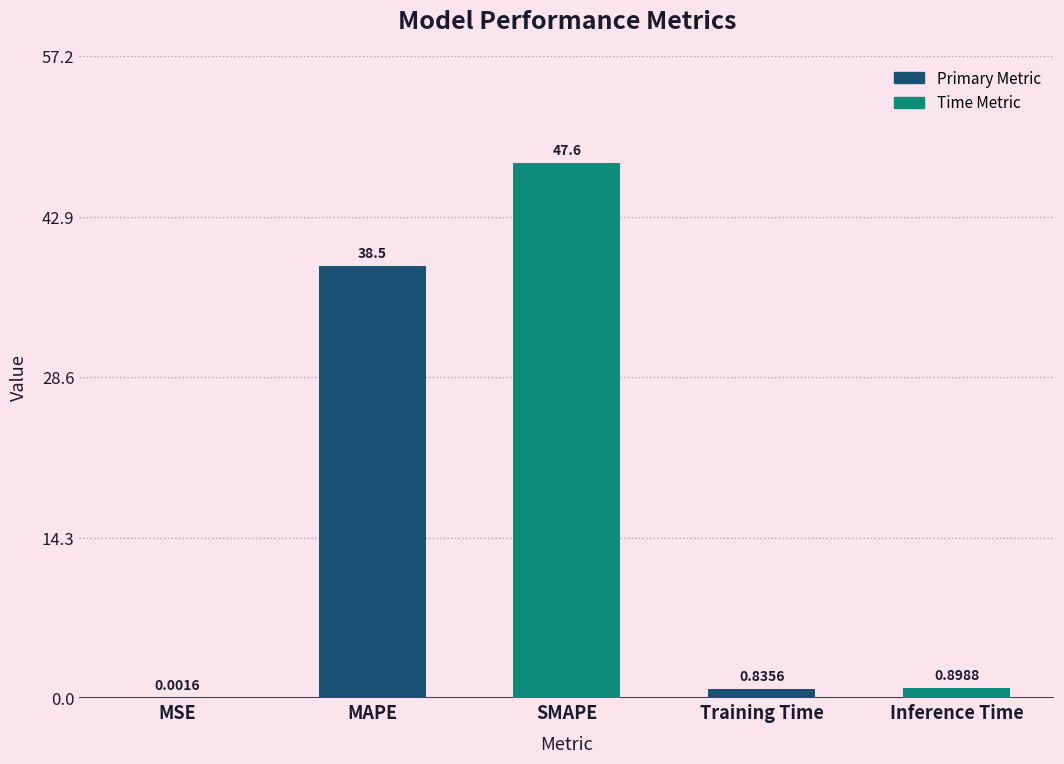

What is the sum of all values?

87.8